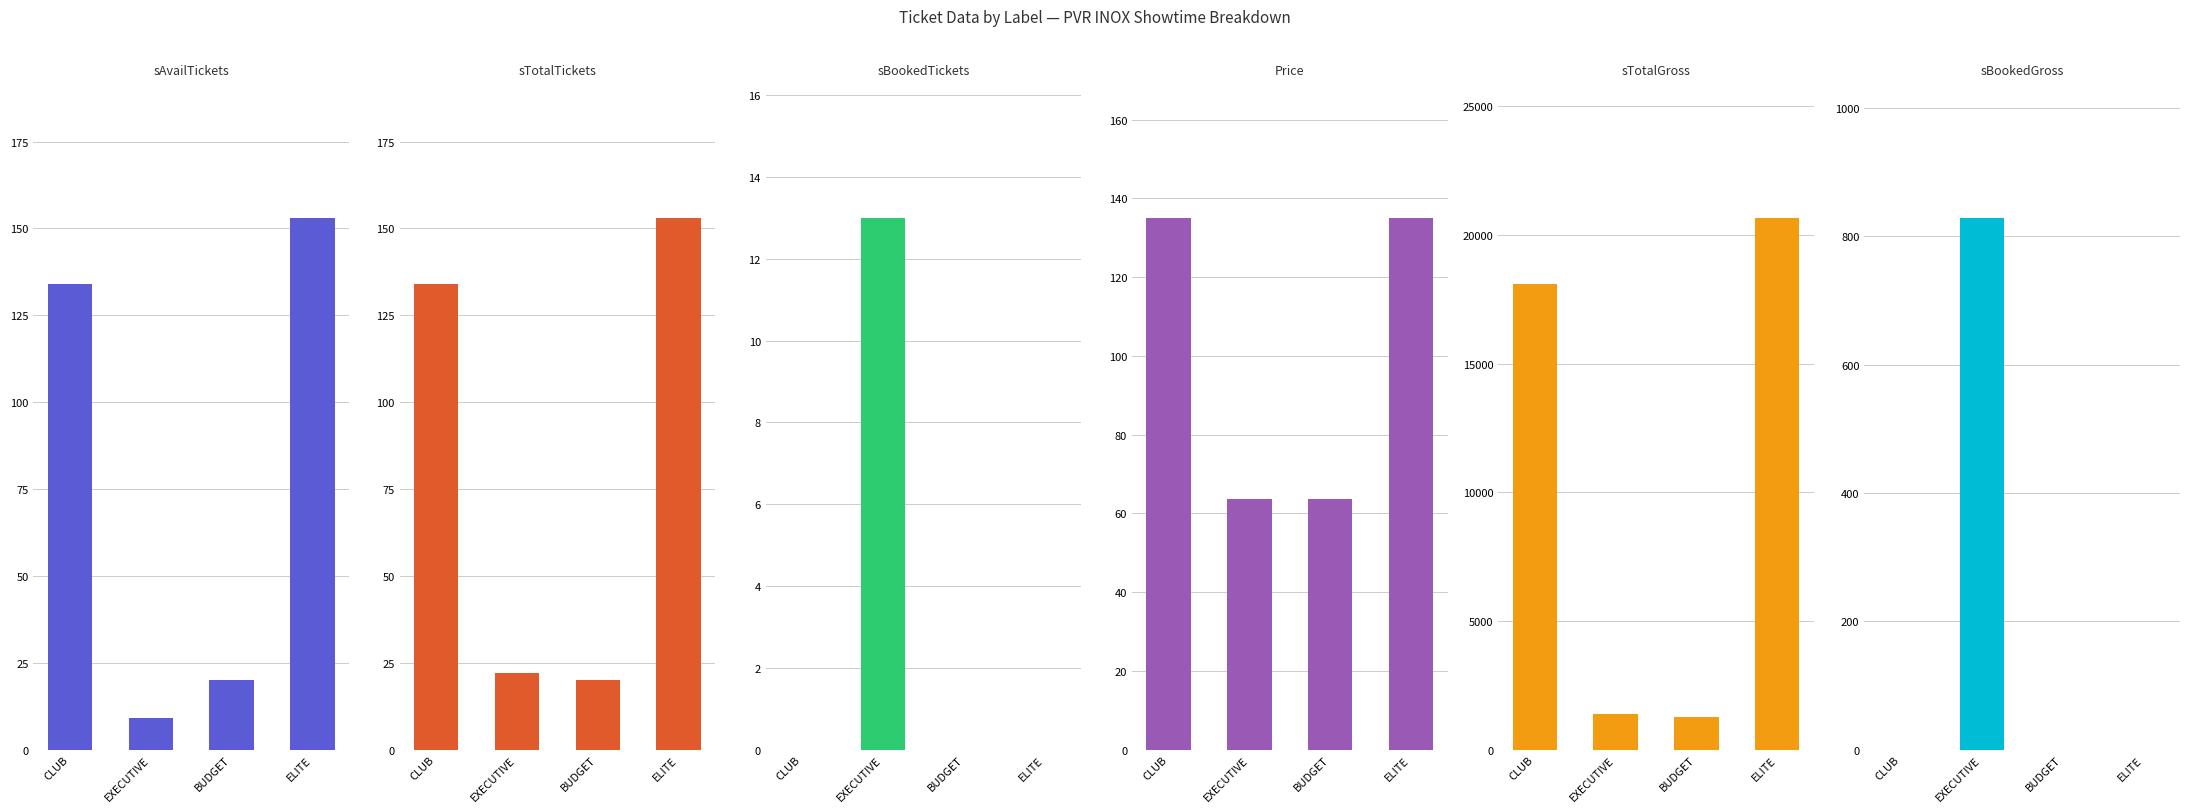

The value of sBookedGross at ELITE is 500.7. True or false?

False